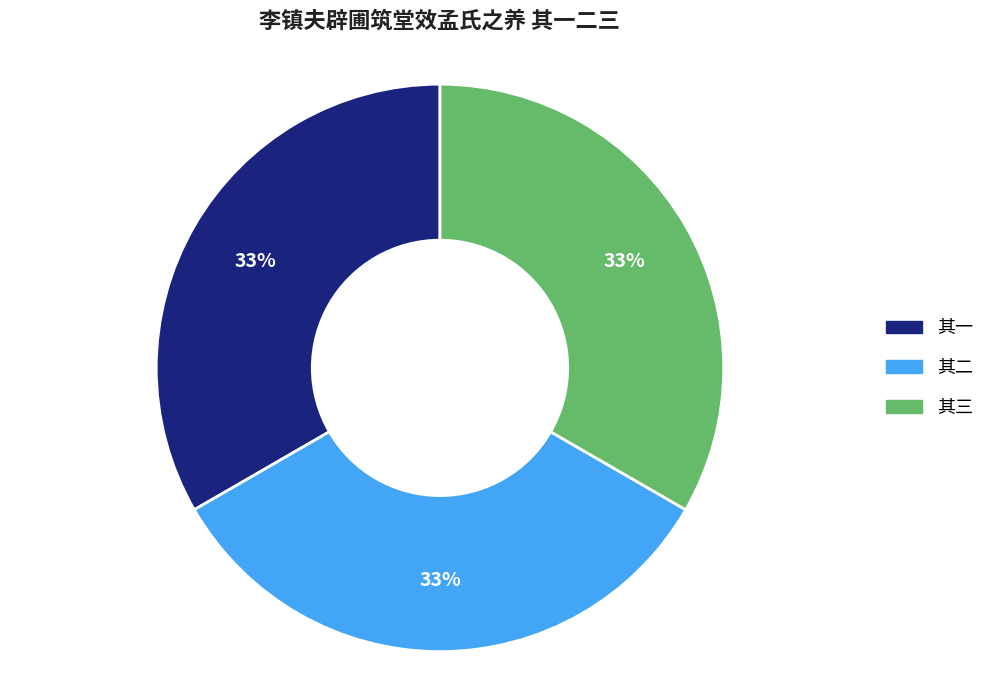

What percentage is the 其二 slice, to the nearest percent?

33%